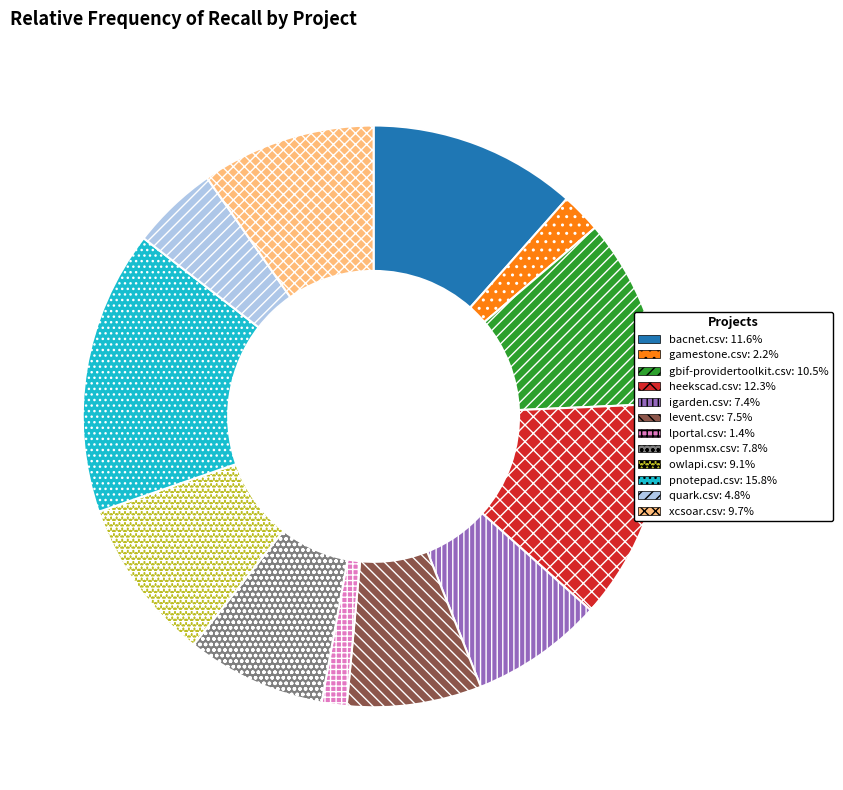

Is it true that xcsoar.csv is 22% of the pie?

False